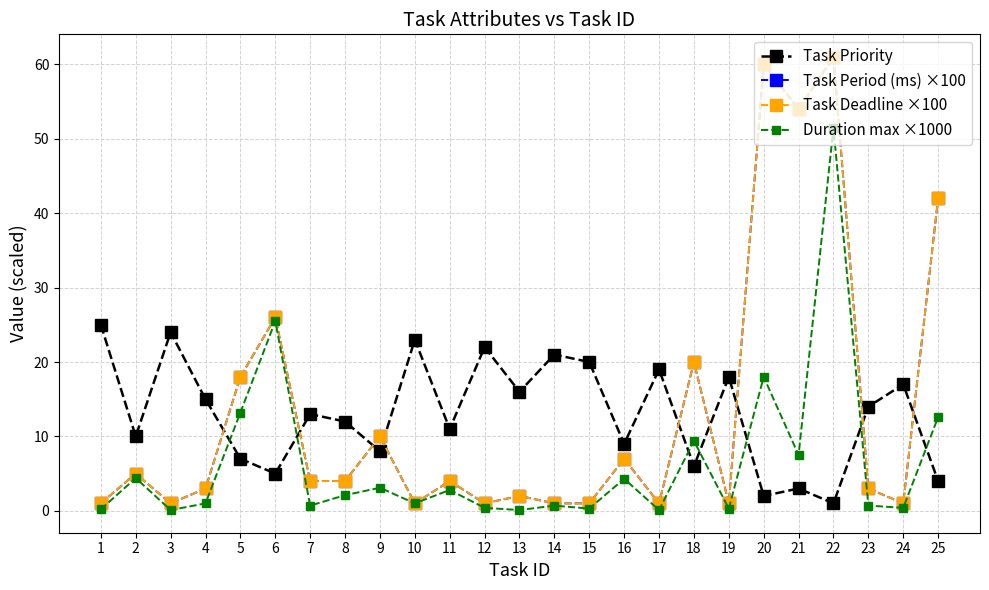

True or false: Duration max ×1000 and Task Deadline ×100 intersect in this chart.

False